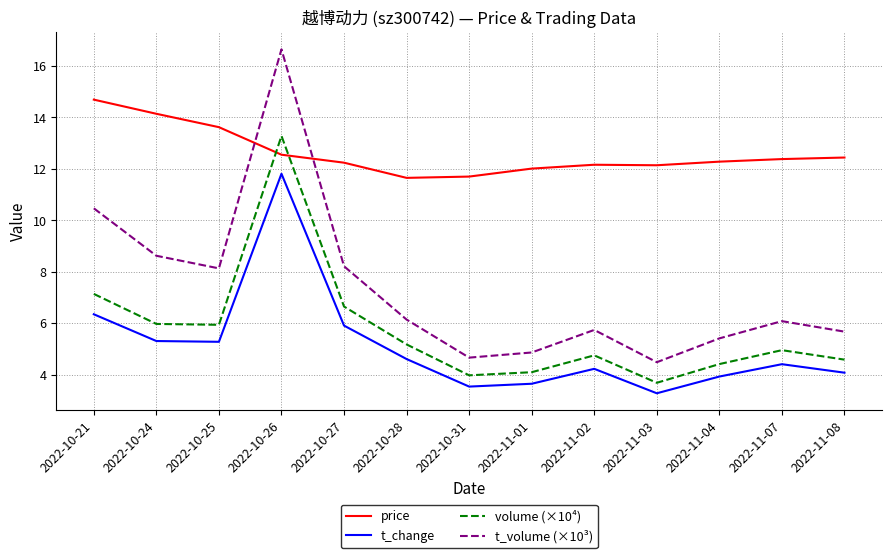

True or false: volume (×10⁴) and t_volume (×10³) cross at least once.

False